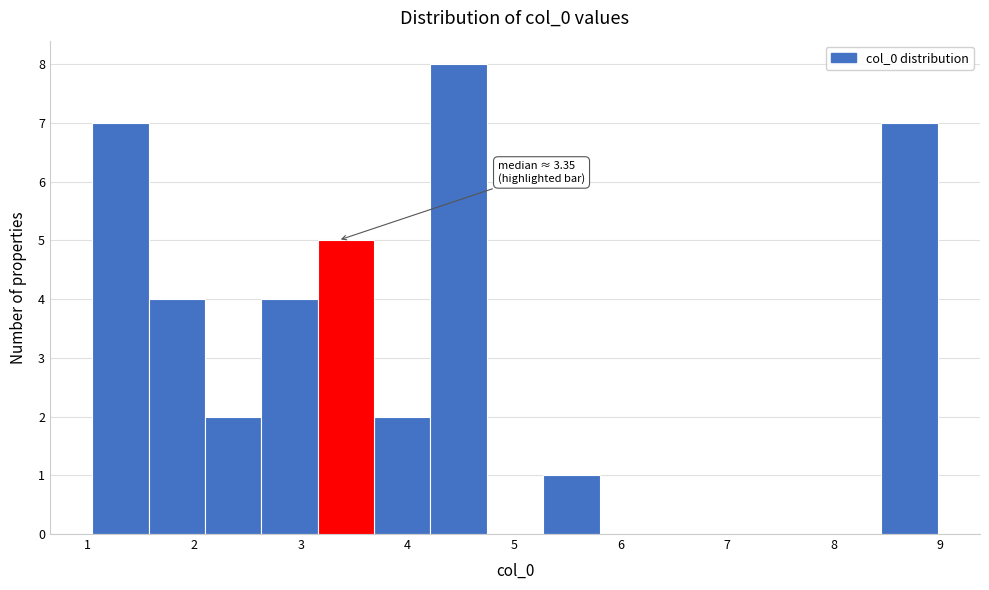

Over which range of the x-axis is the bar tallest?

4.2 to 4.7